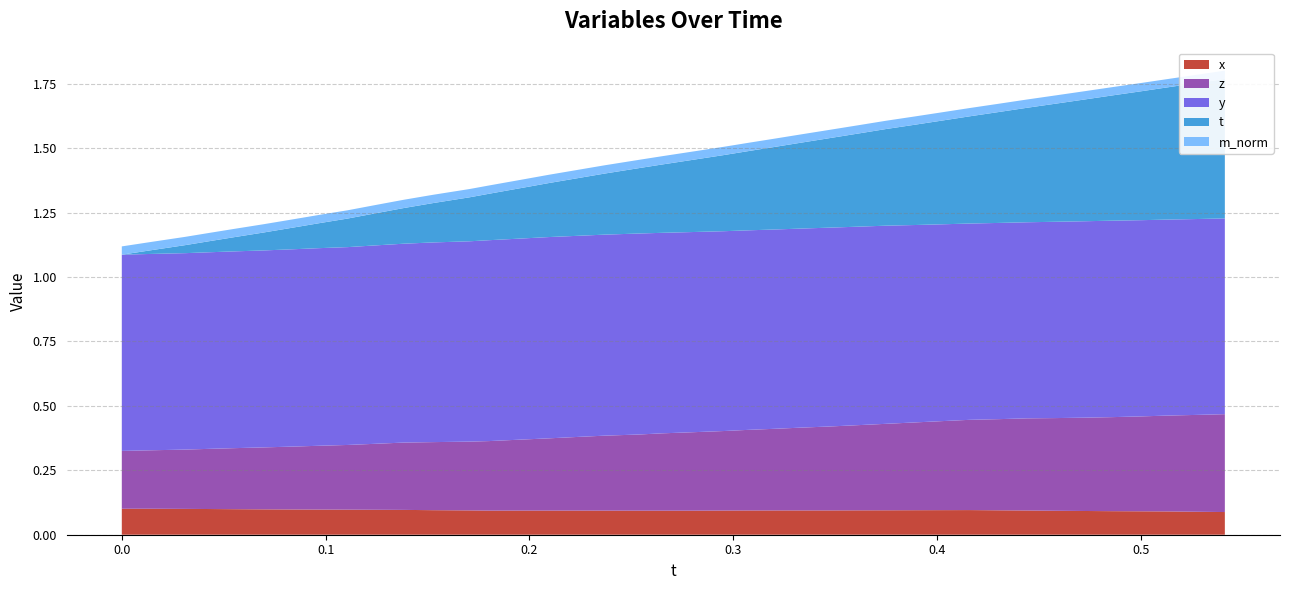

Reading left to right, list all the values displayed in this chart.

x: 0.1	0.1	0.1	0.1	0.1	0.1	0.1	0.1	0.1	0.1	0.1	0.1	0.1	0.1	0.1	0.1	0.1	0.1	0.1	0.1	0.1	0.1	0.1	0.1	0.1	0.1	0.1	0.1	0.1	0.1	0.1	0.1	0.1	0.1	0.1	0.1	0.1	0.1	0.1	0.1
y: 0.8	0.8	0.8	0.8	0.8	0.8	0.8	0.8	0.8	0.8	0.8	0.8	0.8	0.8	0.8	0.8	0.8	0.8	0.8	0.8	0.8	0.8	0.8	0.8	0.8	0.8	0.8	0.8	0.8	0.8	0.8	0.8	0.8	0.8	0.8	0.8	0.8	0.8	0.8	0.8
z: 0.2	0.2	0.2	0.2	0.2	0.2	0.2	0.2	0.3	0.3	0.3	0.3	0.3	0.3	0.3	0.3	0.3	0.3	0.3	0.3	0.3	0.3	0.3	0.3	0.3	0.3	0.3	0.3	0.3	0.3	0.4	0.4	0.4	0.4	0.4	0.4	0.4	0.4	0.4	0.4
t: 0.0	0.0	0.0	0.0	0.1	0.1	0.1	0.1	0.1	0.1	0.1	0.2	0.2	0.2	0.2	0.2	0.2	0.2	0.3	0.3	0.3	0.3	0.3	0.3	0.3	0.3	0.4	0.4	0.4	0.4	0.4	0.4	0.4	0.5	0.5	0.5	0.5	0.5	0.5	0.5
m_norm: 0.0	0.0	0.0	0.0	0.0	0.0	0.0	0.0	0.0	0.0	0.0	0.0	0.0	0.0	0.0	0.0	0.0	0.0	0.0	0.0	0.0	0.0	0.0	0.0	0.0	0.0	0.0	0.0	0.0	0.0	0.0	0.0	0.0	0.0	0.0	0.0	0.0	0.0	0.0	0.0